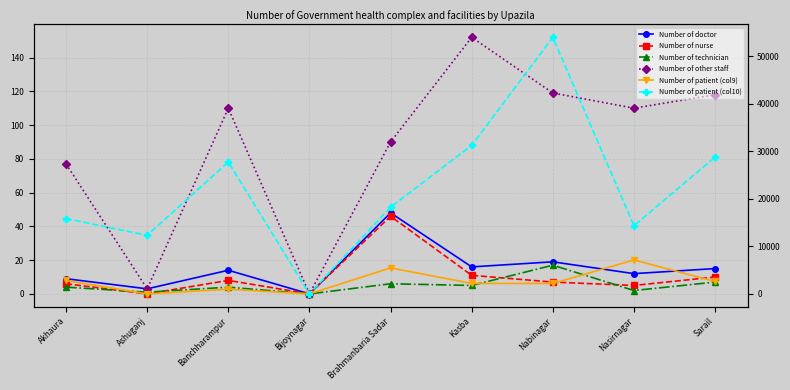

True or false: Number of technician has a value of 0 at Bijoynagar.

True